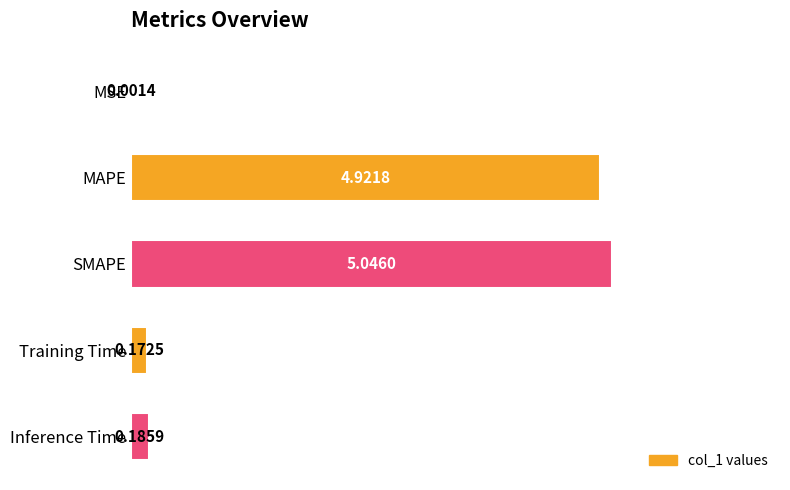

How many categories are shown in the chart?

5